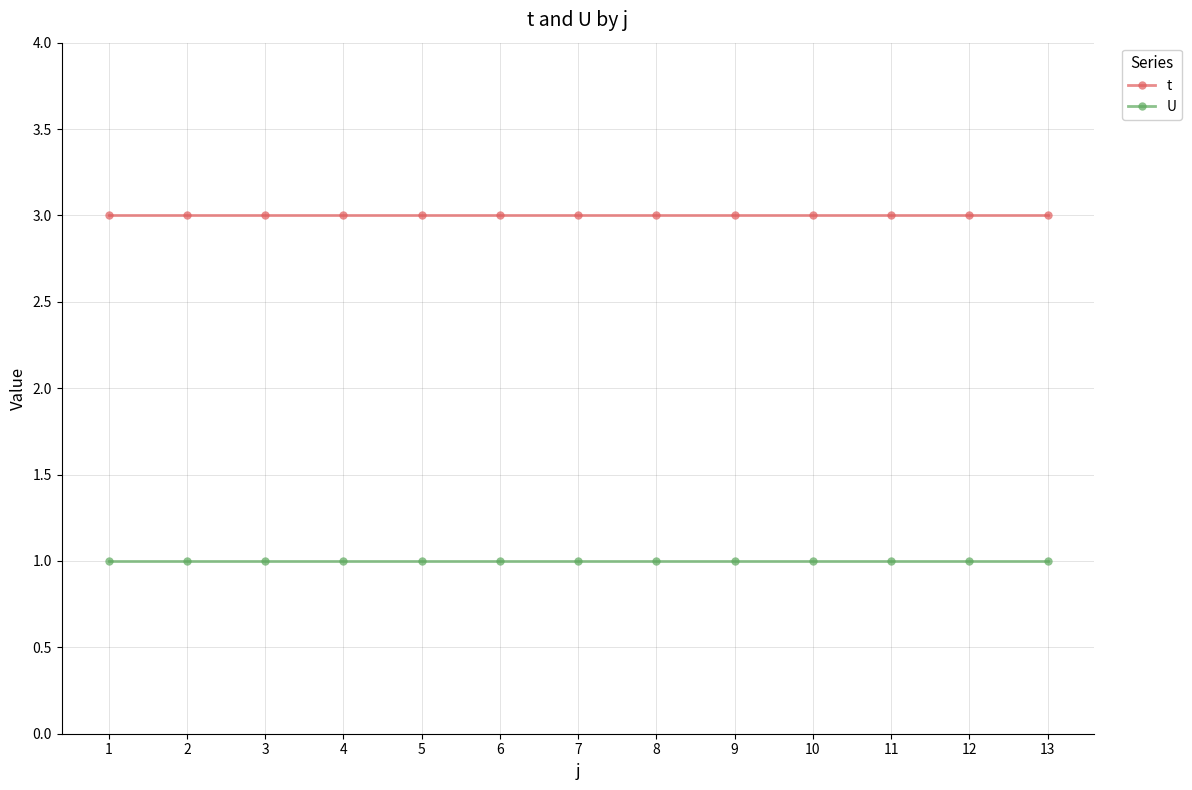

List the series in order of their peak value, highest first.

t, U